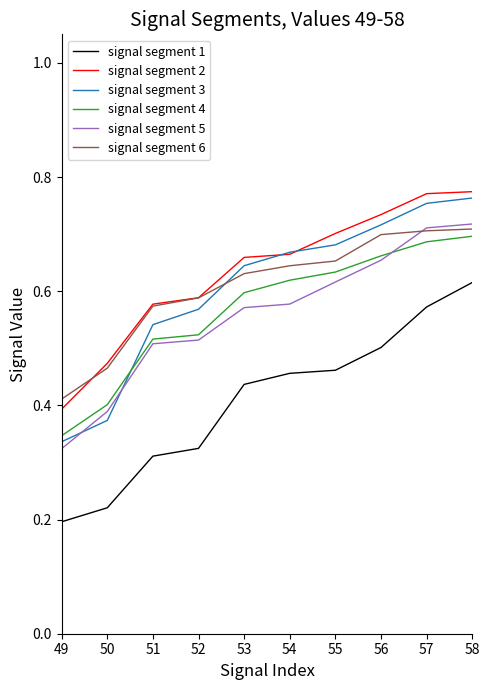

Where is signal segment 3 nearest to the value 0?

49